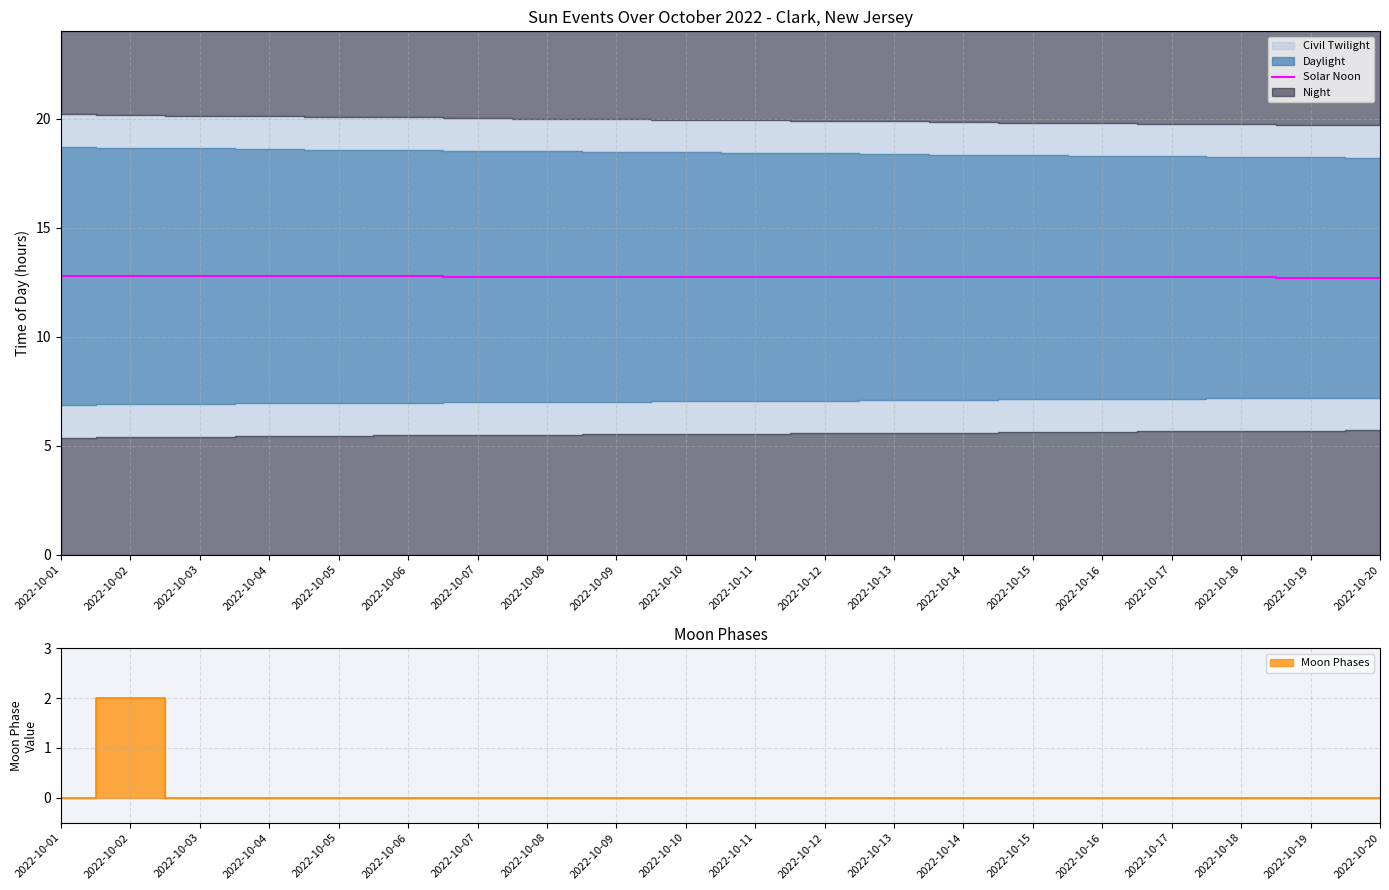

True or false: Solar Noon has a value of 5.4 at 2022-10-17.

False